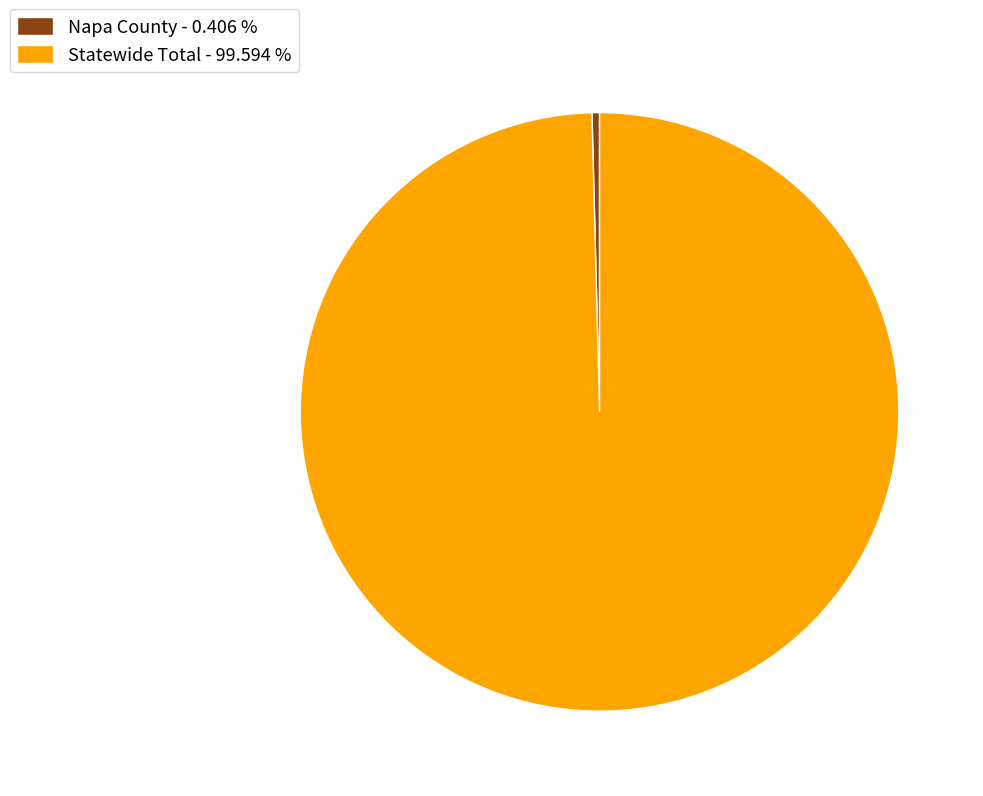

Between Napa County - 0.406 % and Statewide Total - 99.594 %, which is larger?

Statewide Total - 99.594 %